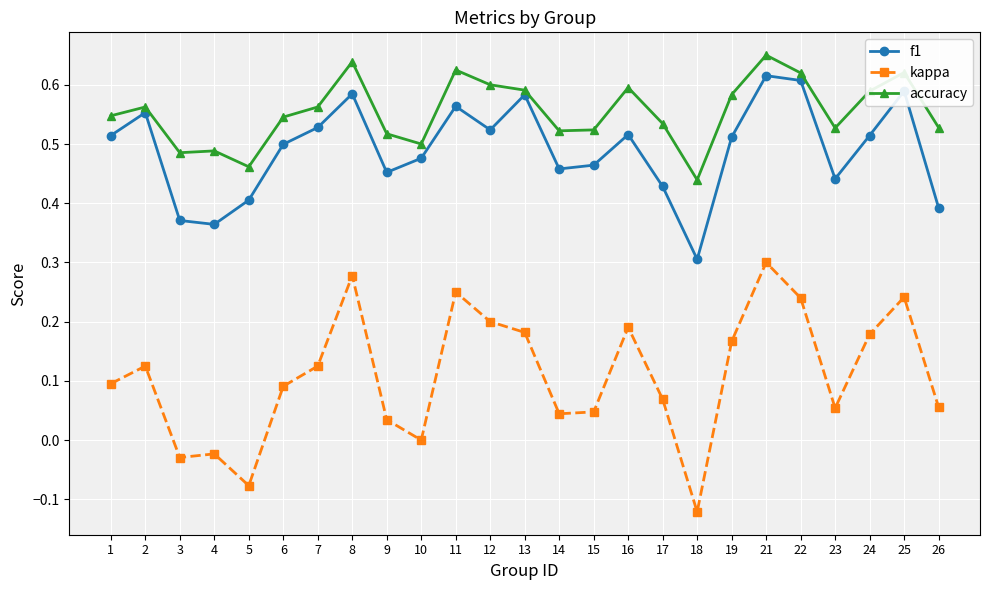

Which series has the largest range (max minus min)?

kappa